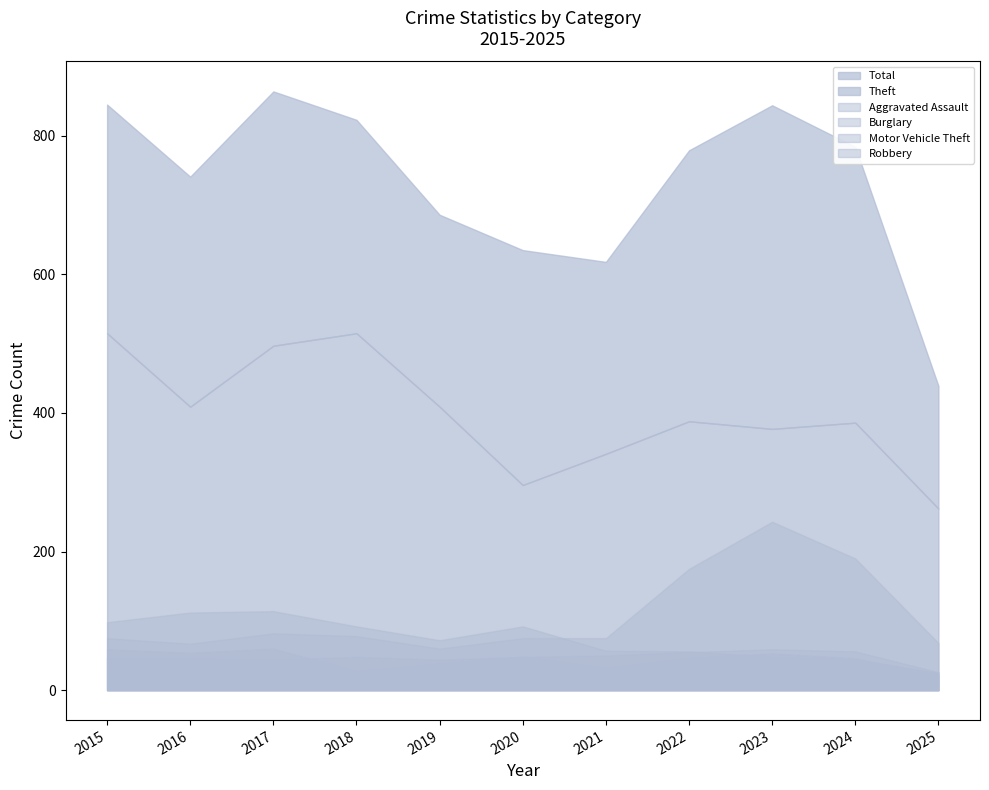

What is the difference between the highest and lowest values at 2021?

586